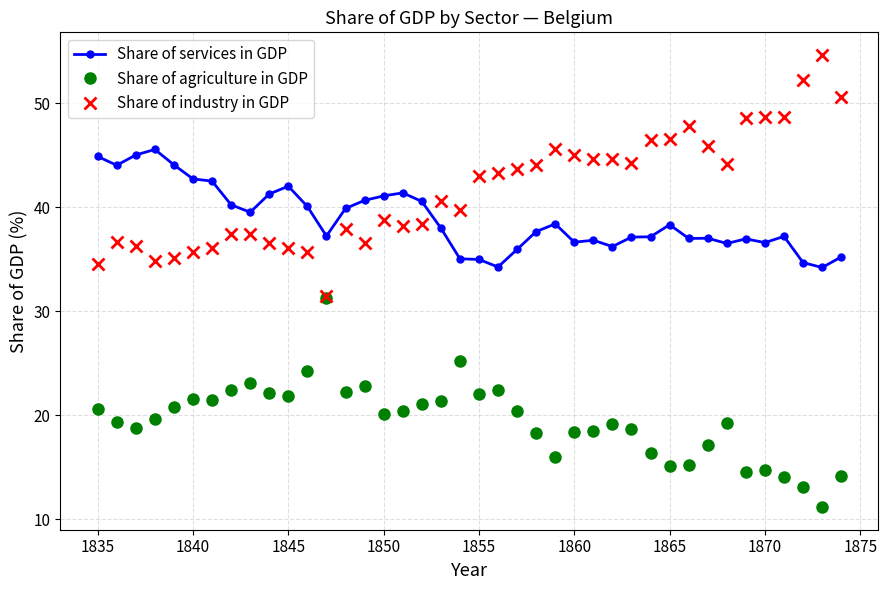

How many data points in Share of industry in GDP are less than 42?

20